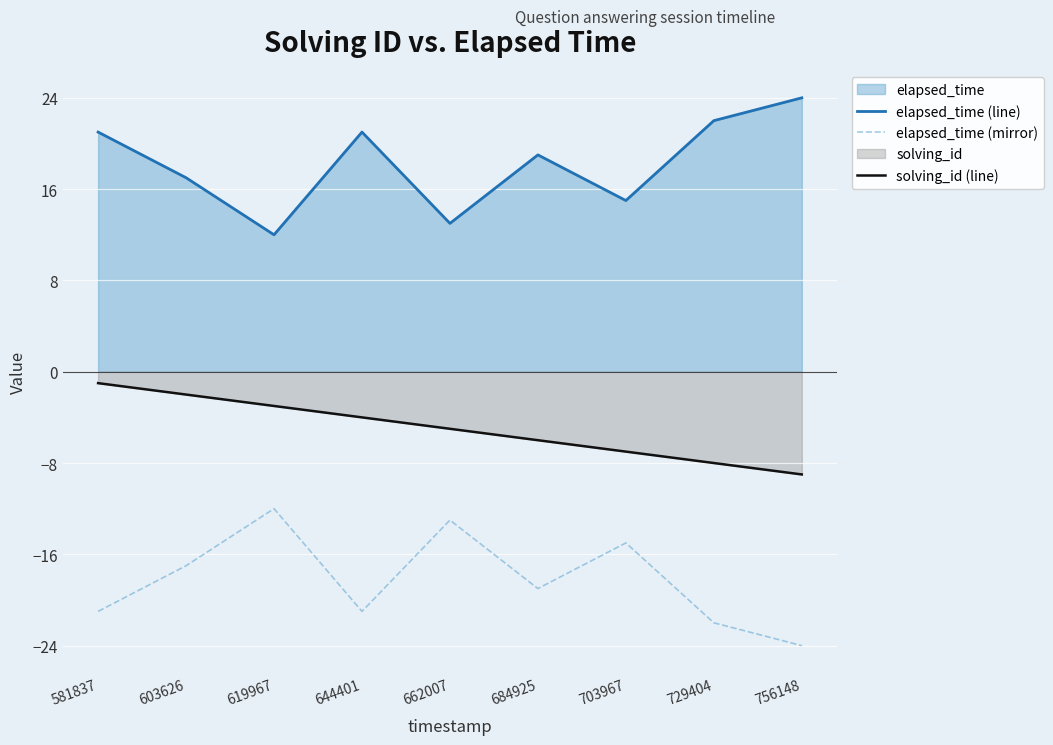

True or false: elapsed_time (line) has more than 0 interior local peaks.

True